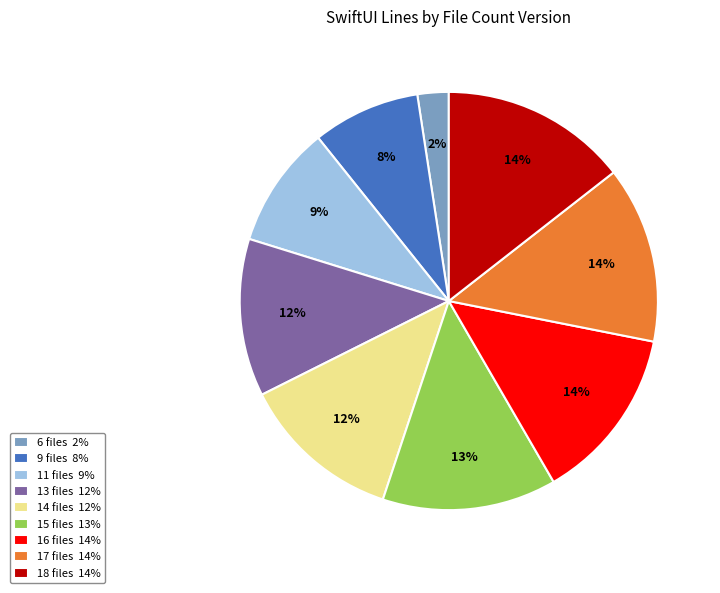

To the nearest percent, what is the combined percentage of 15 files 13% and 13 files 12%?

26%